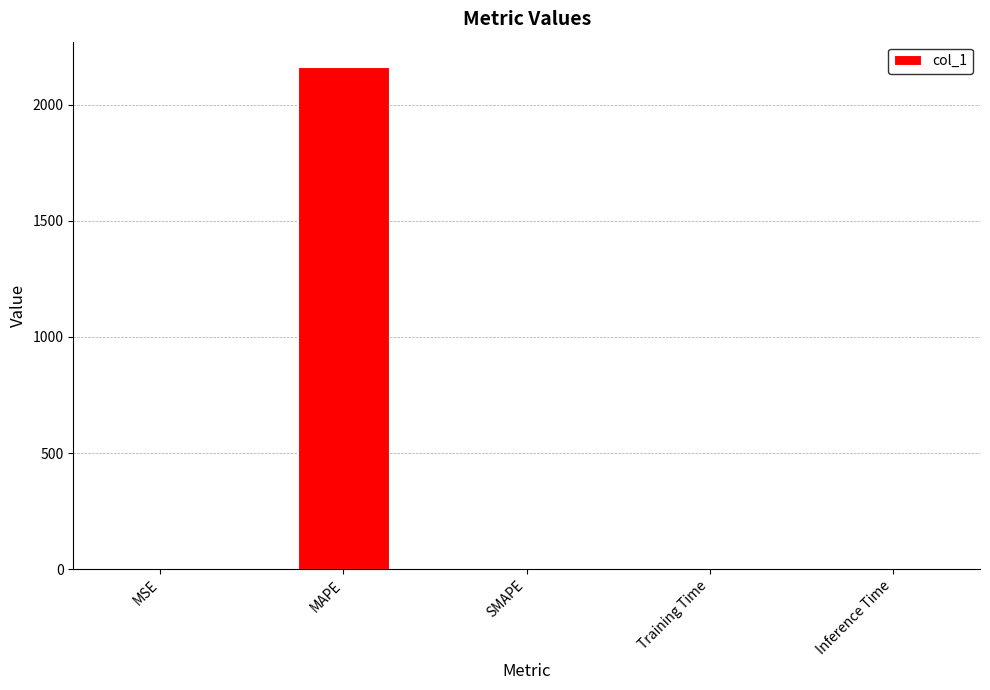

Which label corresponds to the largest value in the chart?

MAPE